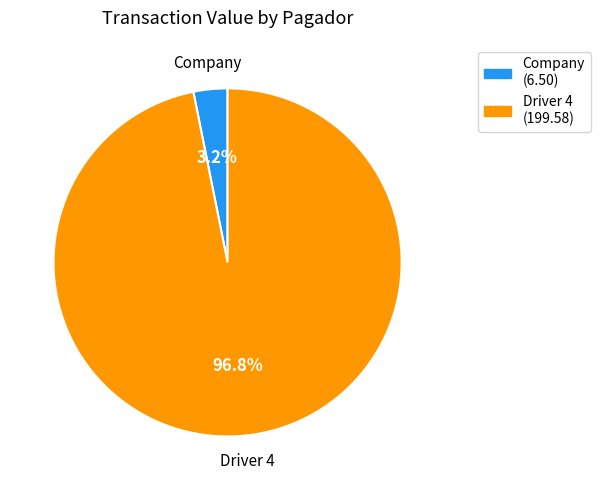

Is there a majority slice in this chart?

Yes